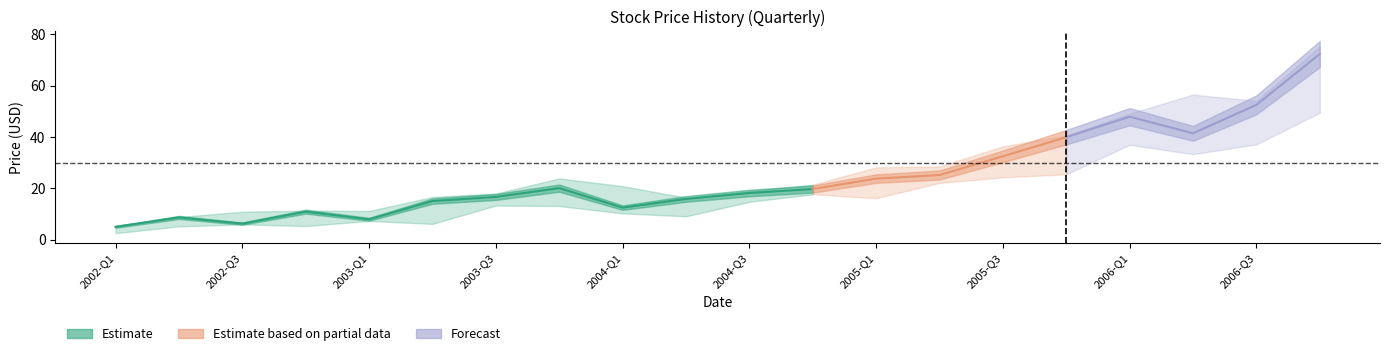

What is the sum of the low values at 15 and 13?

47.7